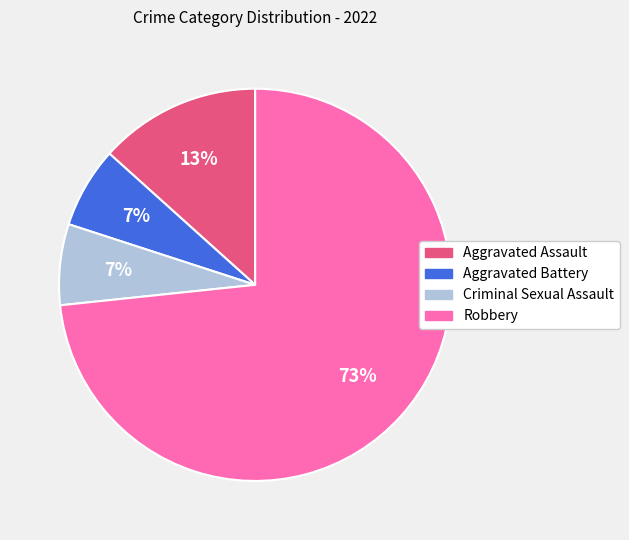

Which slice represents more than half of the pie?

Robbery